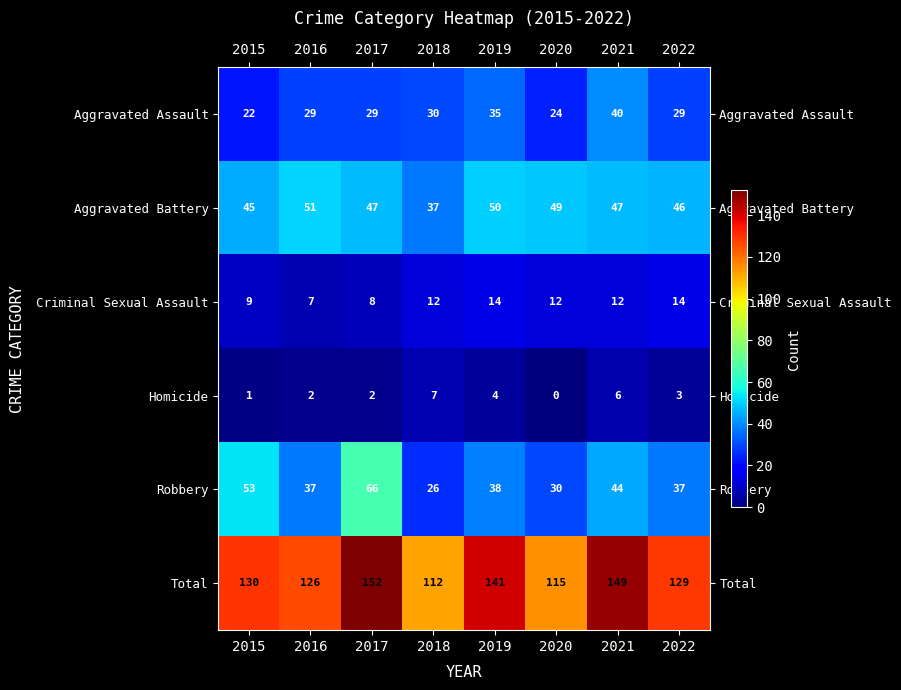

What is the difference between the Robbery values at 2016 and 2021?

7